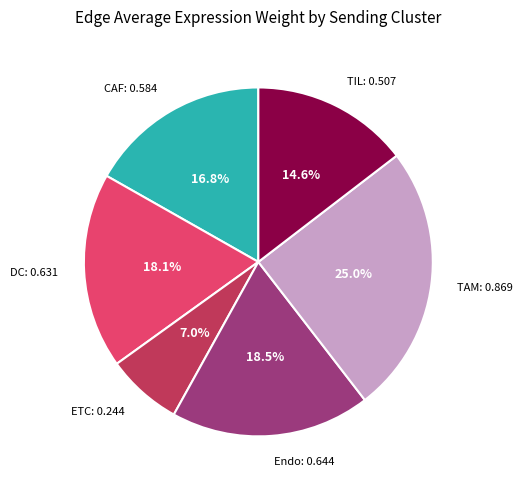

What is the largest slice in the pie chart?

TAM